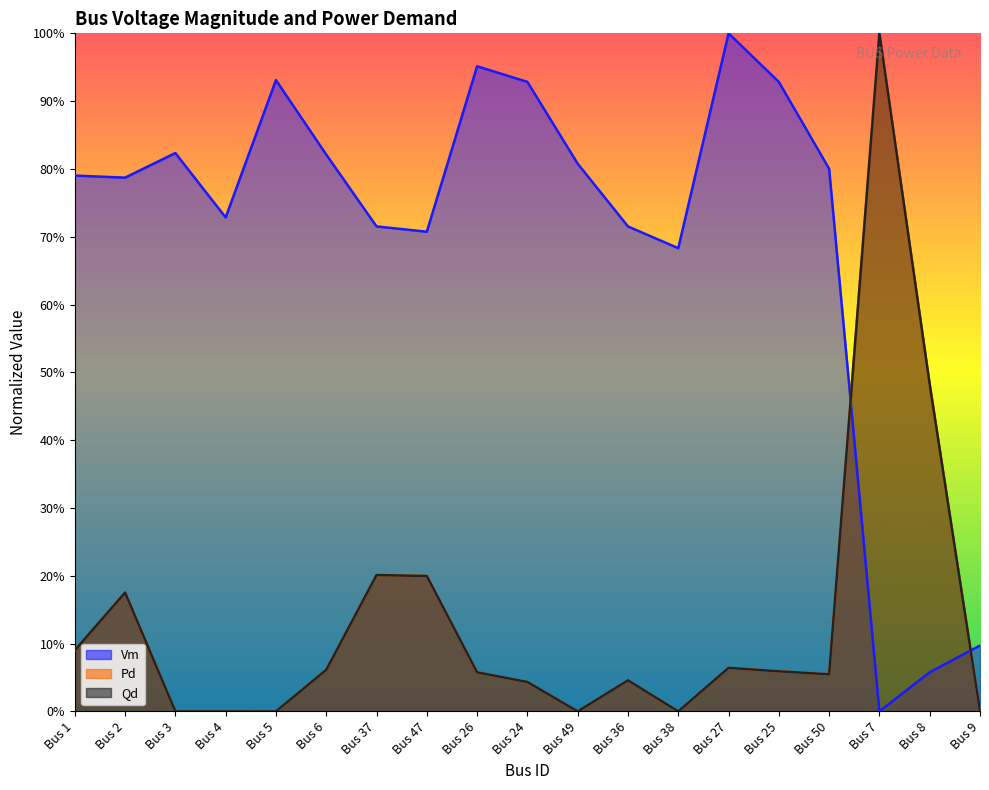

Which category has the highest value across all series?

Bus 7